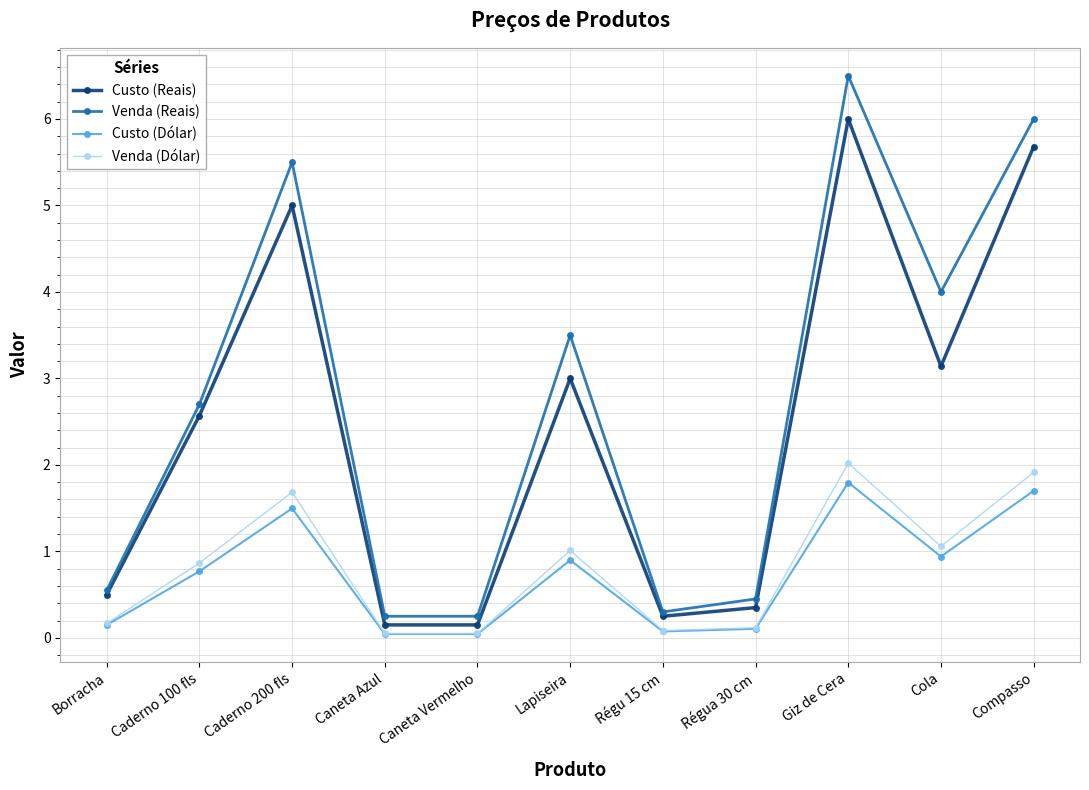

True or false: Custo (Dólar) and Venda (Reais) intersect in this chart.

False